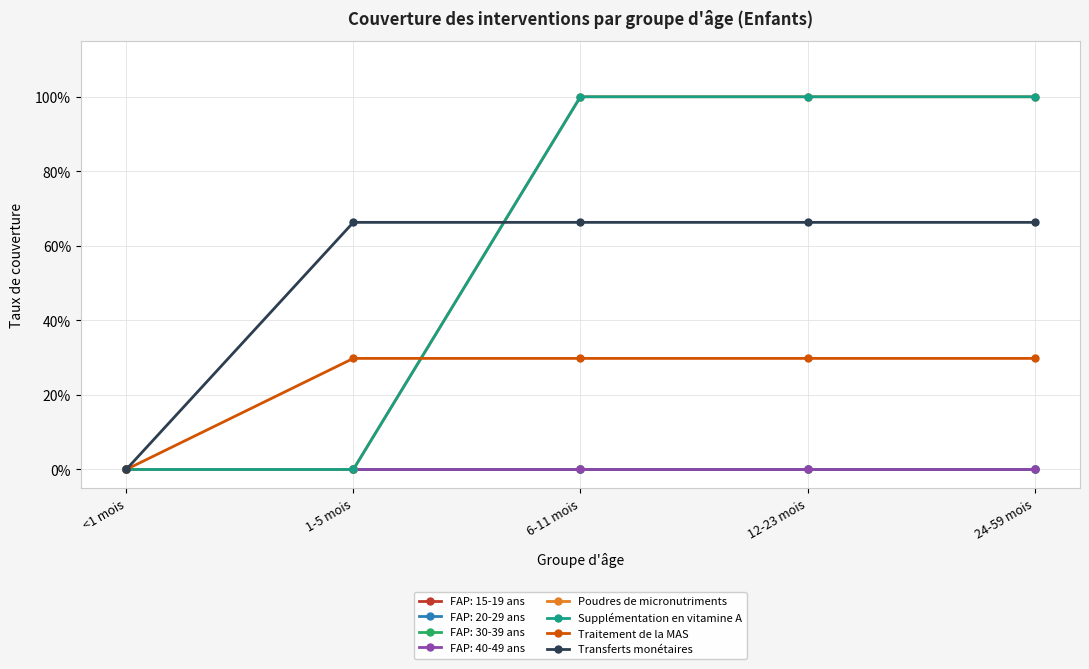

True or false: Poudres de micronutriments and Transferts monétaires cross at least once.

True